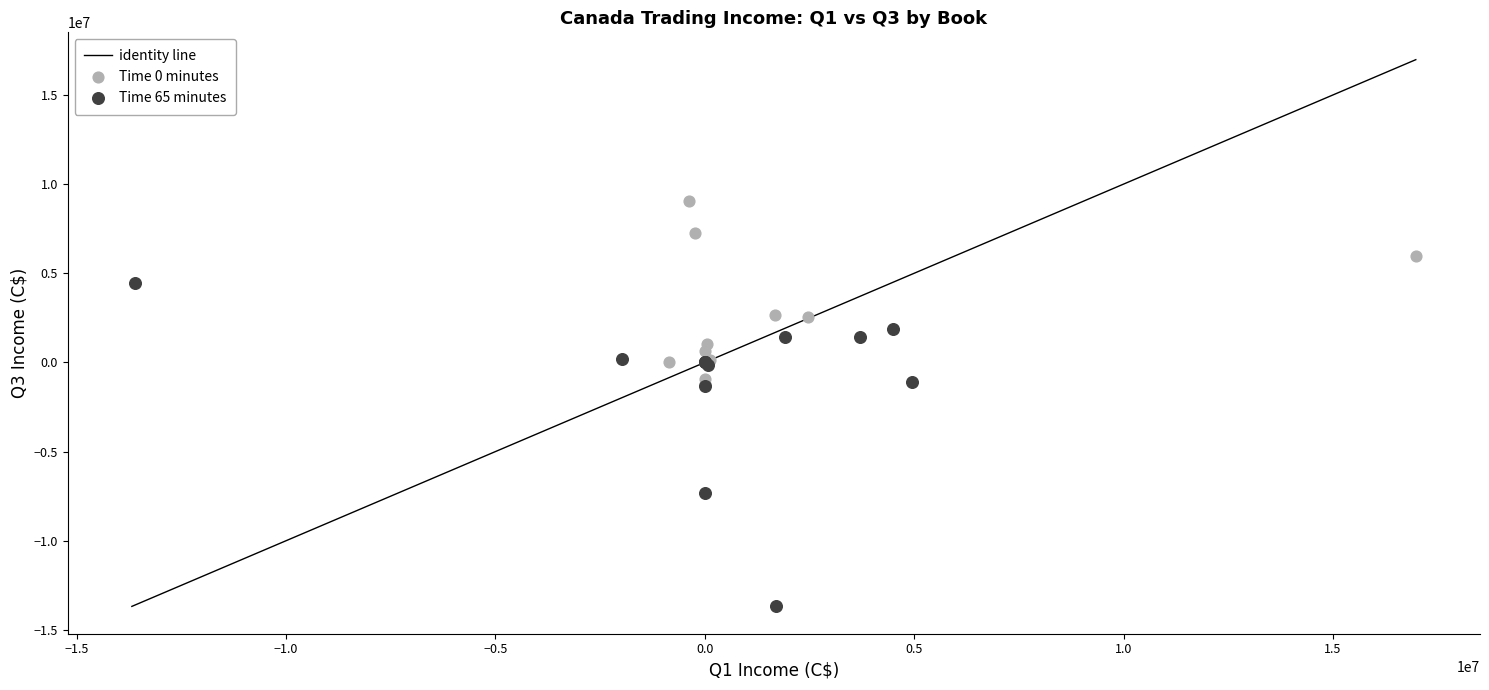

Which series has the widest spread of Y values?

Time 65 minutes